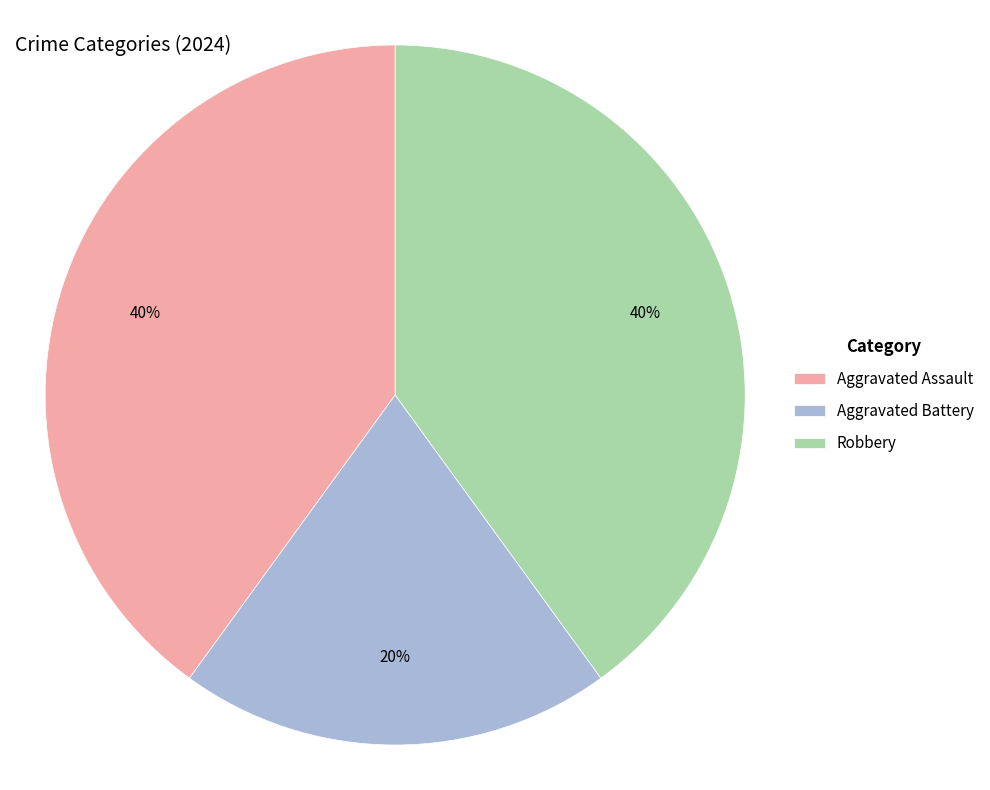

Which slice is the smallest?

Aggravated Battery